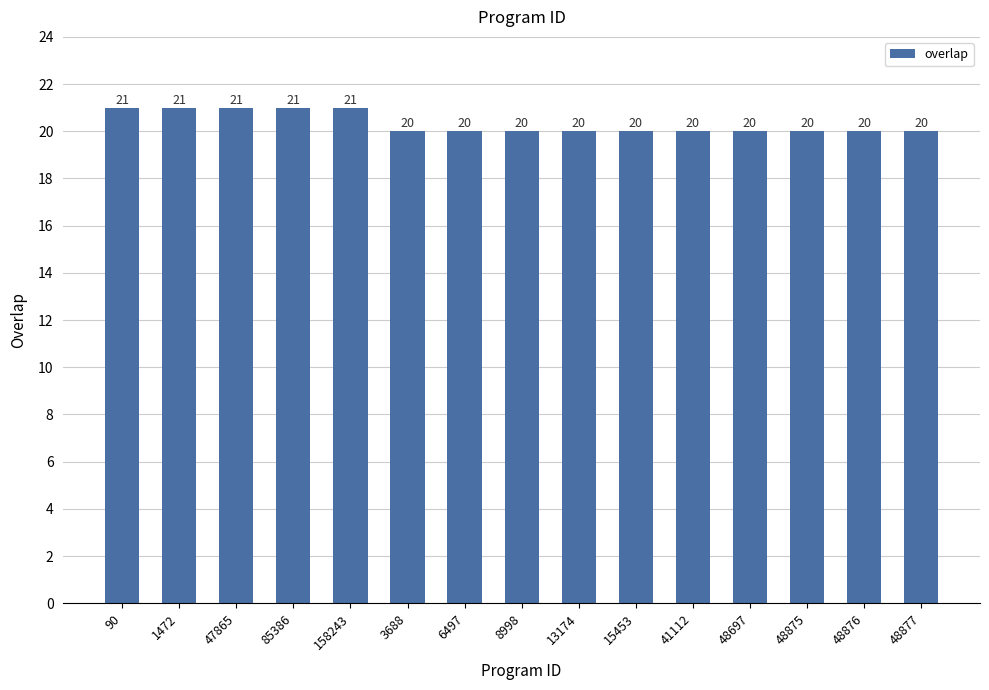

What is the change in value from 47865 to 48875?

-1